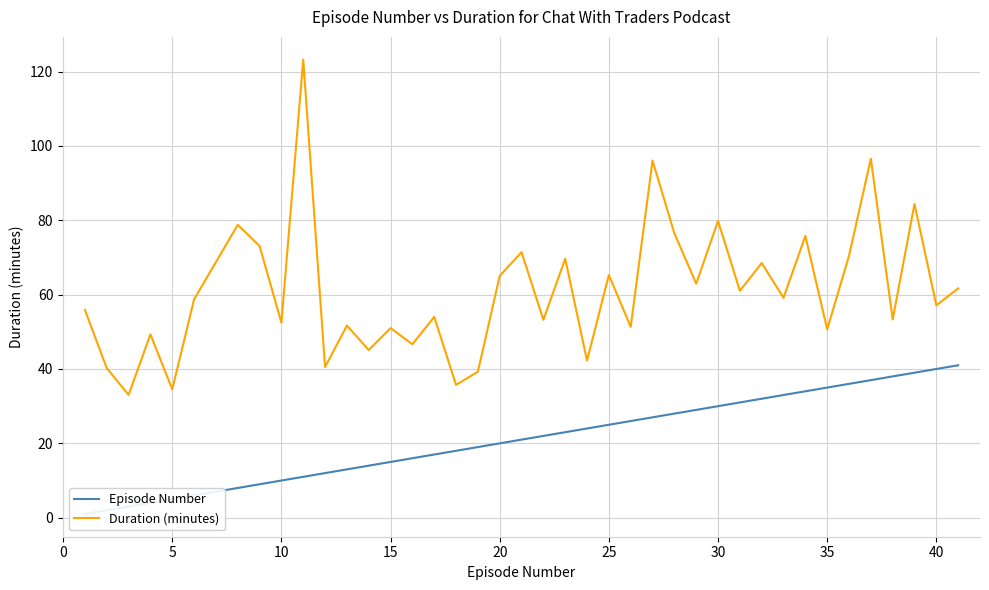

The value of Duration (minutes) at 15 is 51.0. True or false?

True